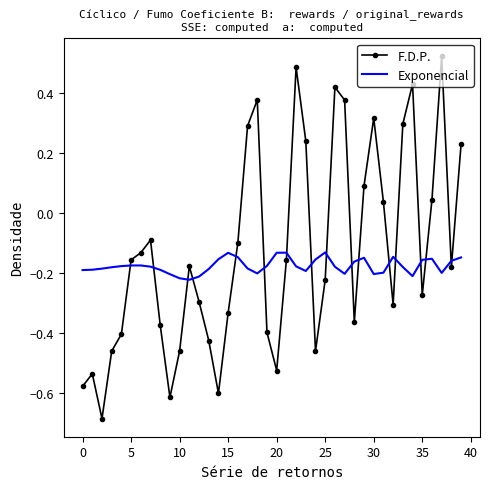

Which series ends up on top after the final intersection of F.D.P. and Exponencial?

F.D.P.